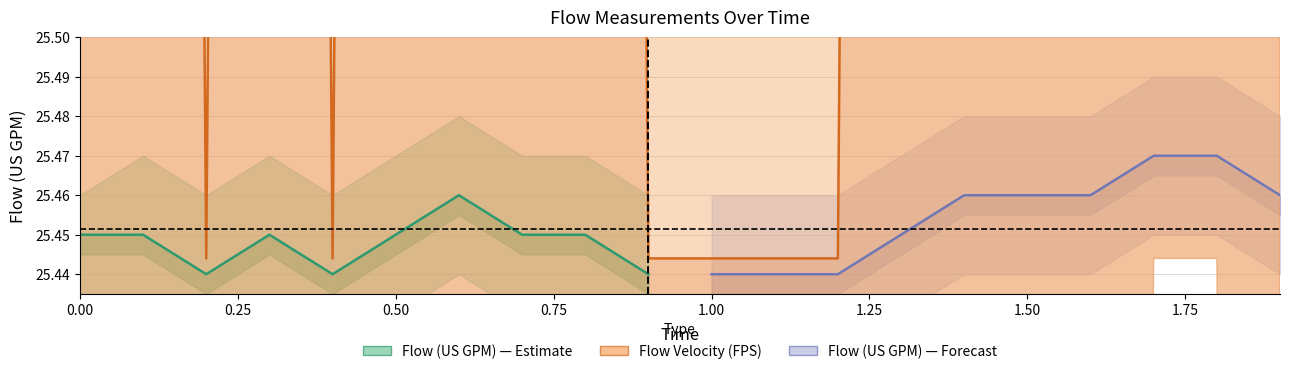

The value at 0.4 is 35.1. True or false?

False